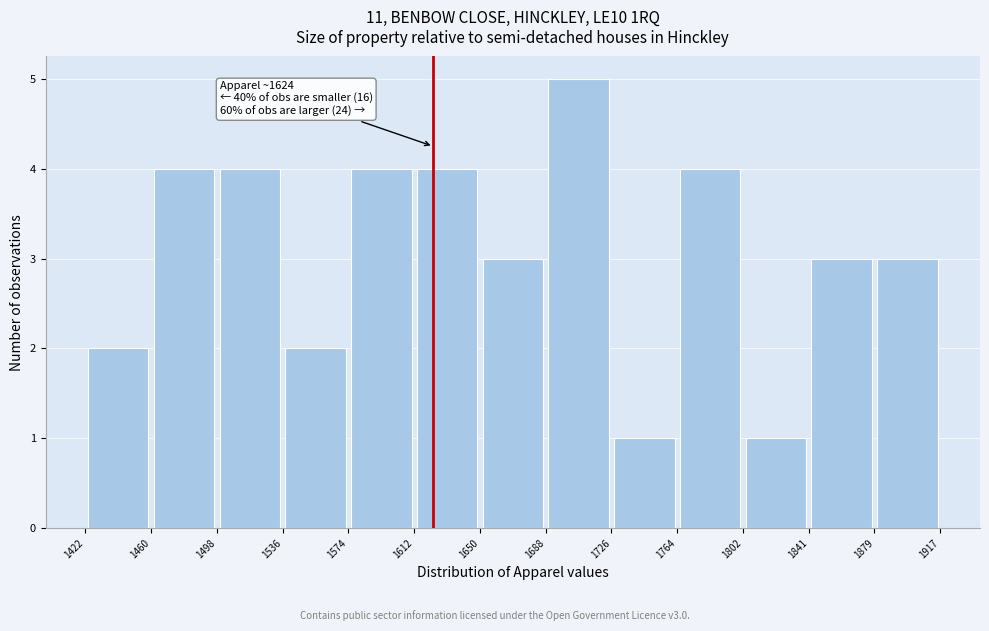

Which range on the x-axis has the tallest bar?

1688 to 1726